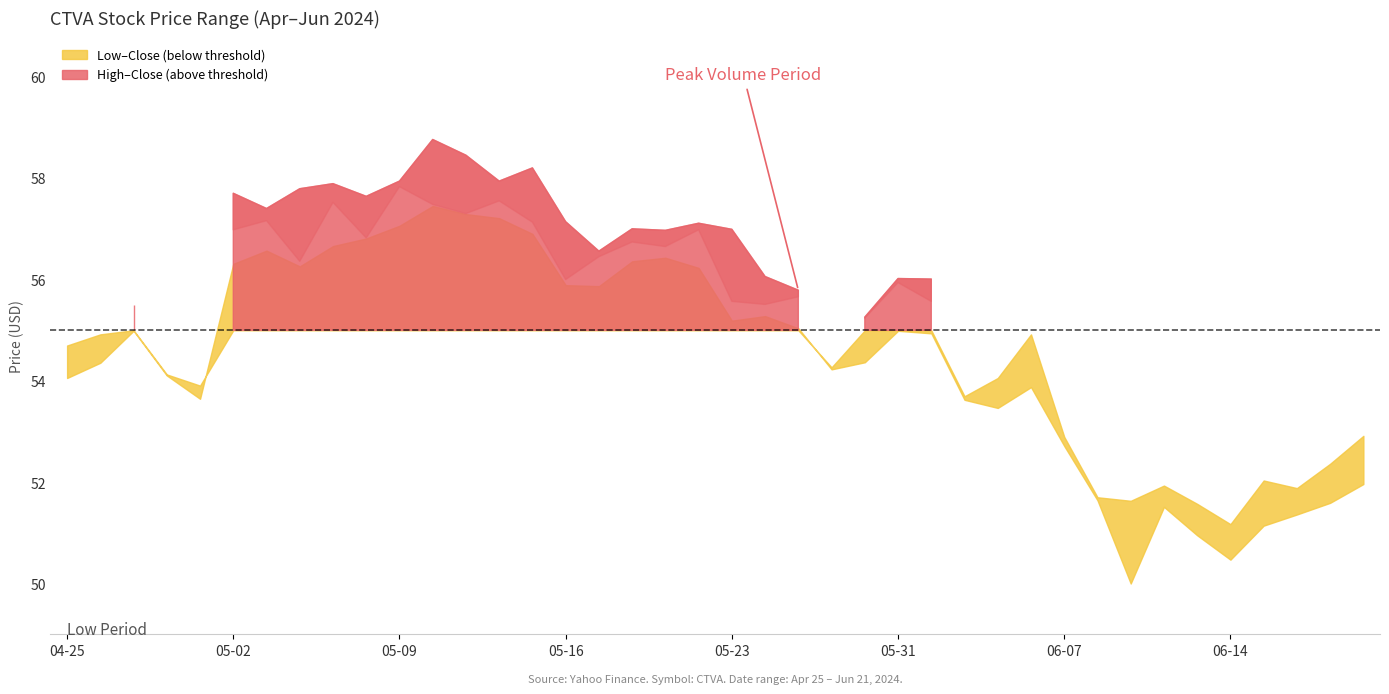

Where is the first local maximum for Low?

2024-04-29